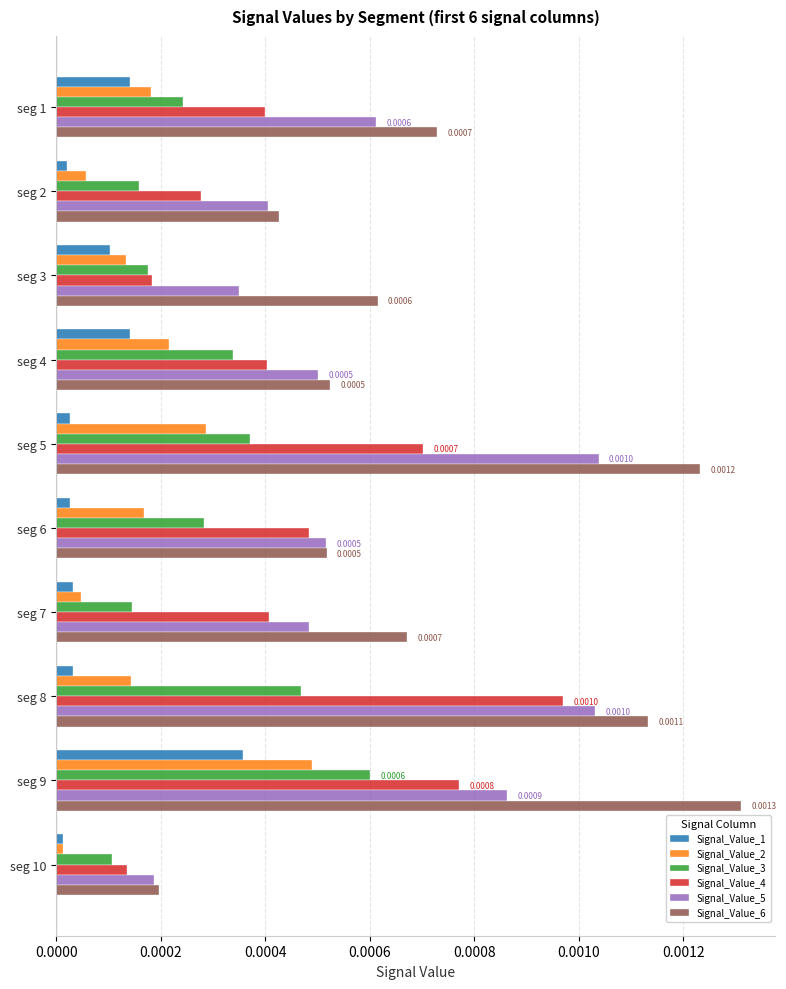

Rank the series by their maximum value, from lowest to highest.

Signal_Value_1, Signal_Value_2, Signal_Value_3, Signal_Value_4, Signal_Value_5, Signal_Value_6